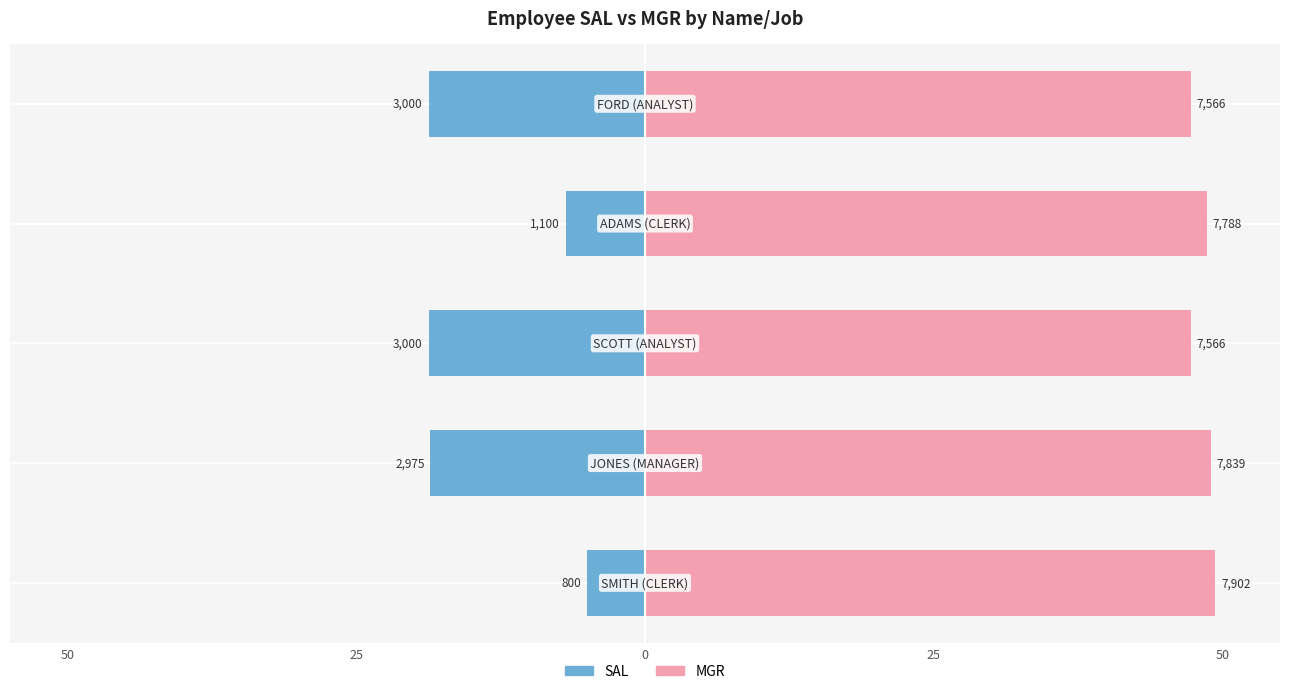

Is it true that SAL equals -28.6 at 0?

False